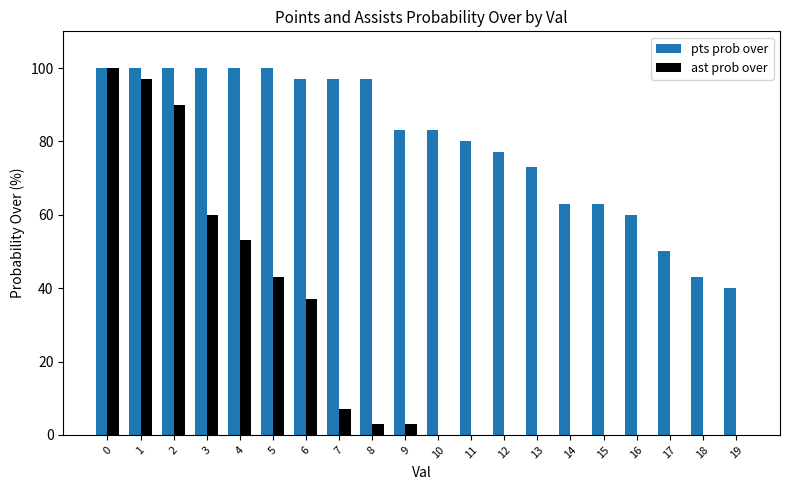

Which series has the largest range (max minus min)?

ast prob over